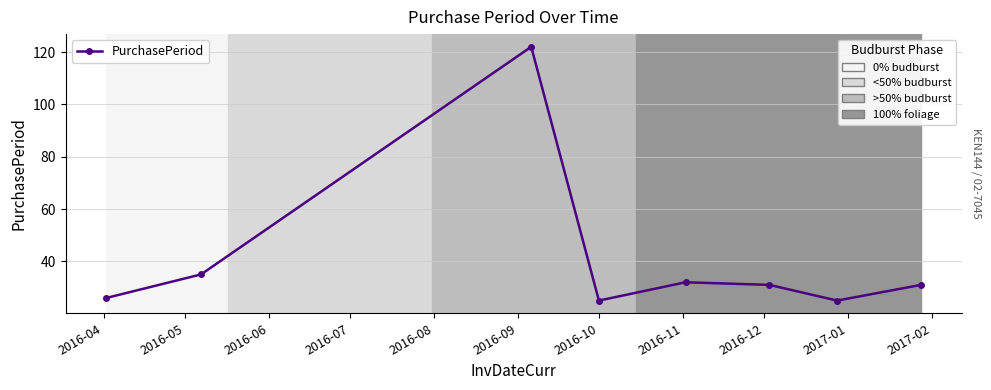

True or false: there are more than 2 points higher than both neighbors.

False